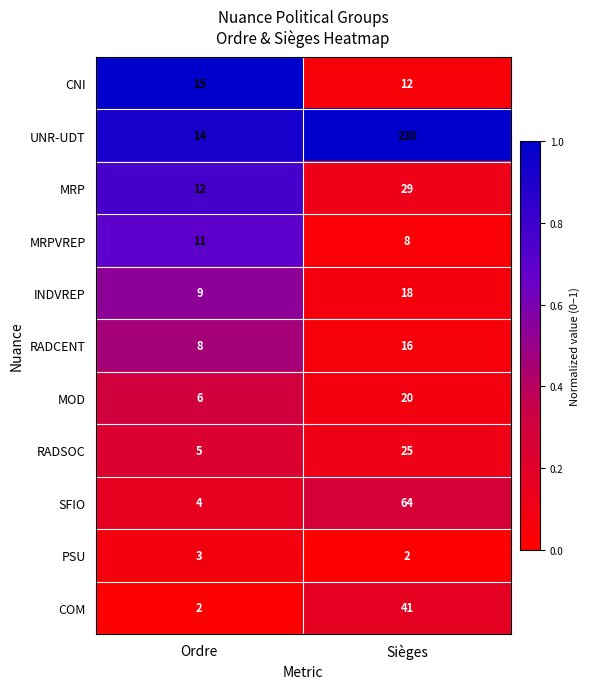

Which category has the highest value across all series?

Sièges